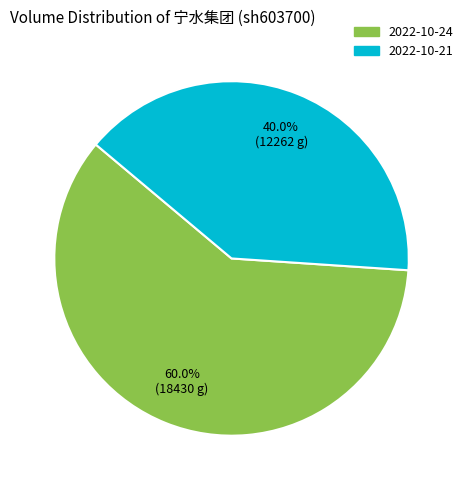

To the nearest percent, what is the combined percentage of 2022-10-24 and 2022-10-21?

100%